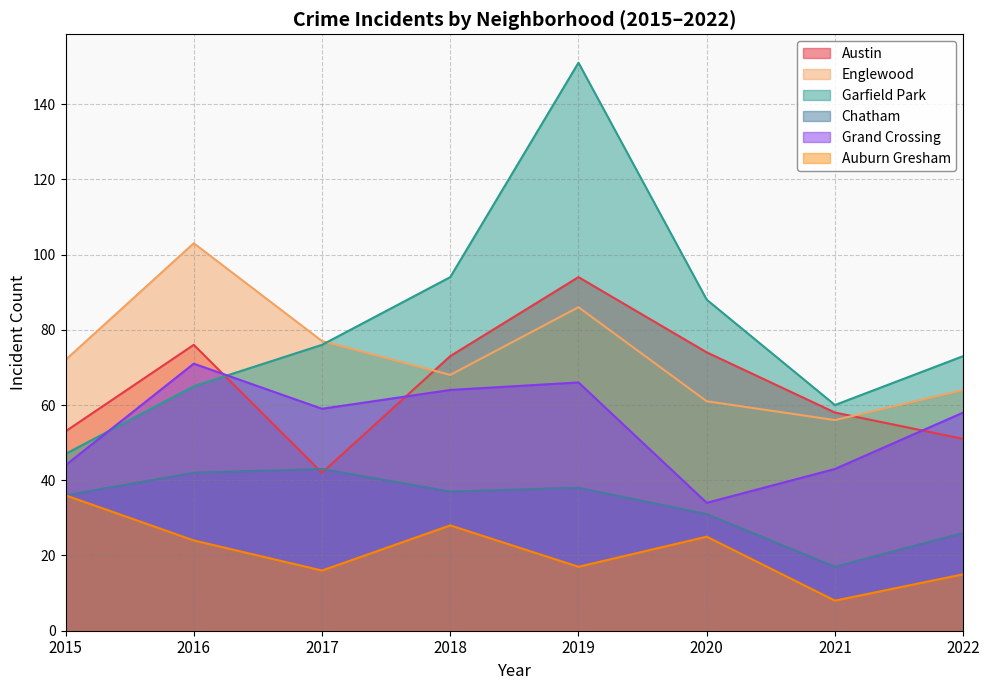

Reading right to left, extract all data points from this chart.

Austin: 51	58	74	94	73	42	76	53
Englewood: 64	56	61	86	68	77	103	72
Garfield Park: 73	60	88	151	94	76	65	47
Chatham: 26	17	31	38	37	43	42	36
Grand Crossing: 58	43	34	66	64	59	71	44
Auburn Gresham: 15	8	25	17	28	16	24	36